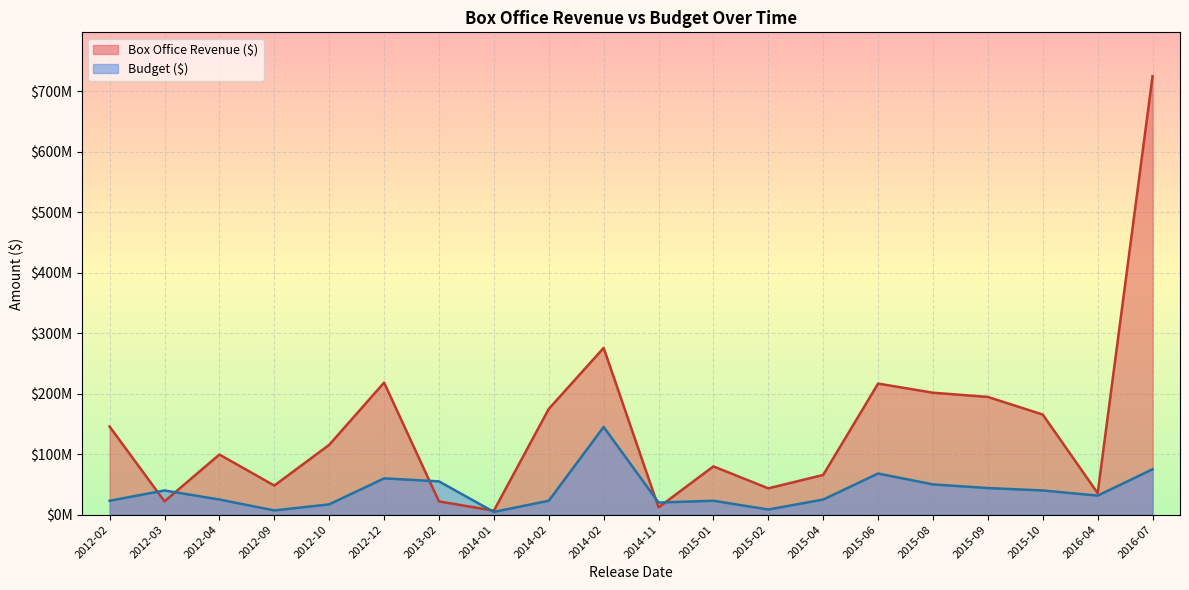

True or false: Box Office Revenue ($) and Budget ($) intersect in this chart.

True